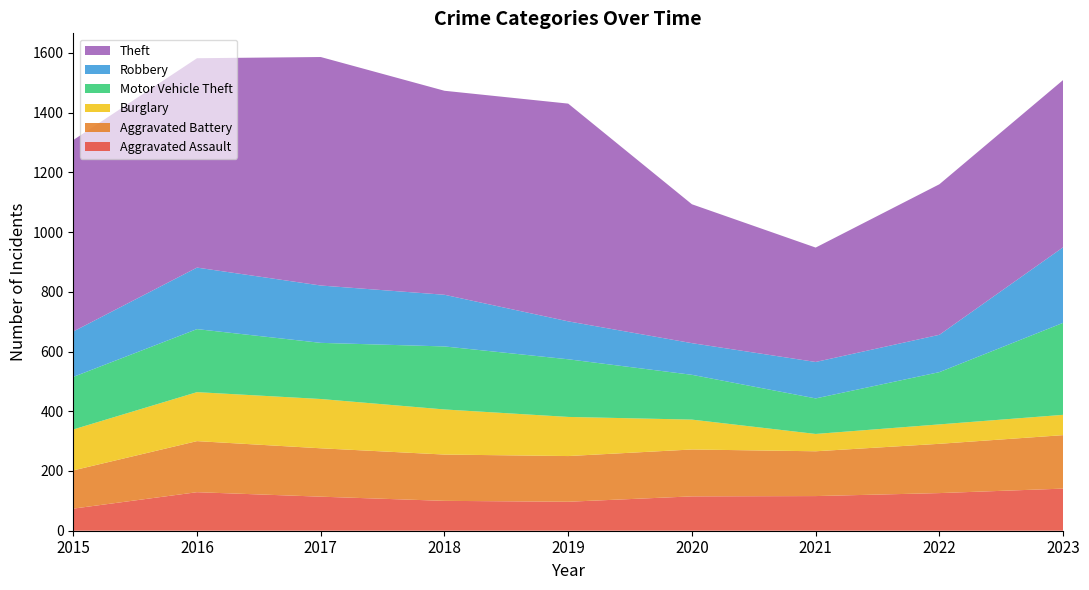

Reading left to right, extract all data points from this chart.

Aggravated Assault: 74	129	114	100	97	115	116	126	141
Aggravated Battery: 128	171	162	155	153	157	150	165	179
Burglary: 137	164	165	151	131	100	58	65	68
Motor Vehicle Theft: 176	211	188	211	193	150	119	175	308
Robbery: 152	206	192	173	127	106	122	125	253
Theft: 641	701	765	683	729	465	383	504	560